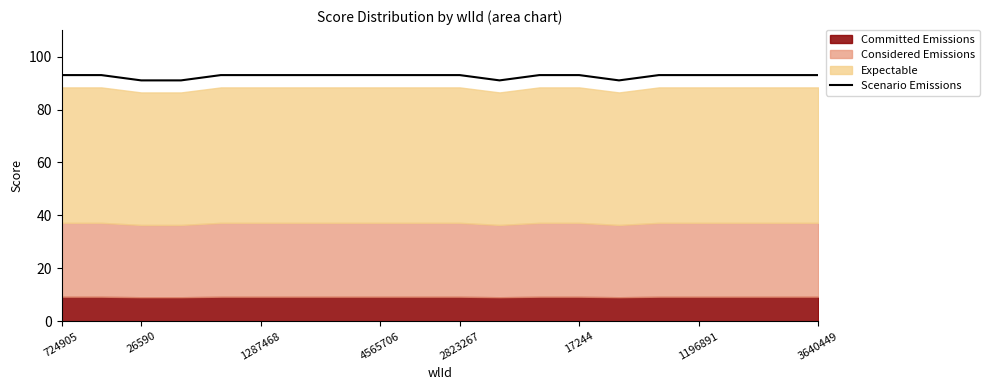

True or false: Scenario Emissions has a value of 93 at 3640449.

True